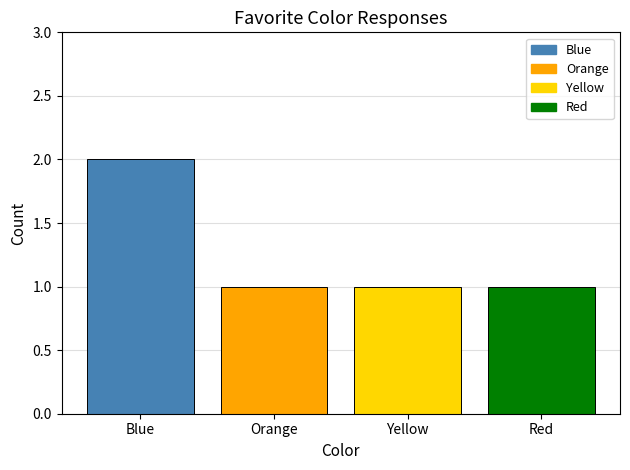

Reading left to right, transcribe all the data shown in this chart.

Blue=2	Orange=1	Yellow=1	Red=1